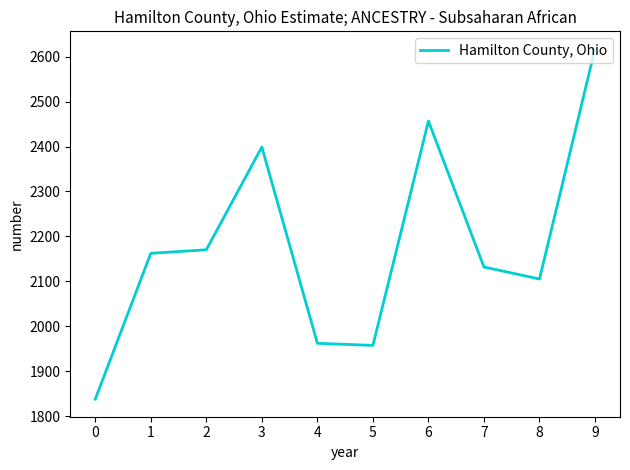

Reading left to right, transcribe all the data shown in this chart.

0=1838.2	1=2162.5	2=2170.4	3=2398.9	4=1962.5	5=1957.8	6=2456.7	7=2132.1	8=2105.4	9=2617.2